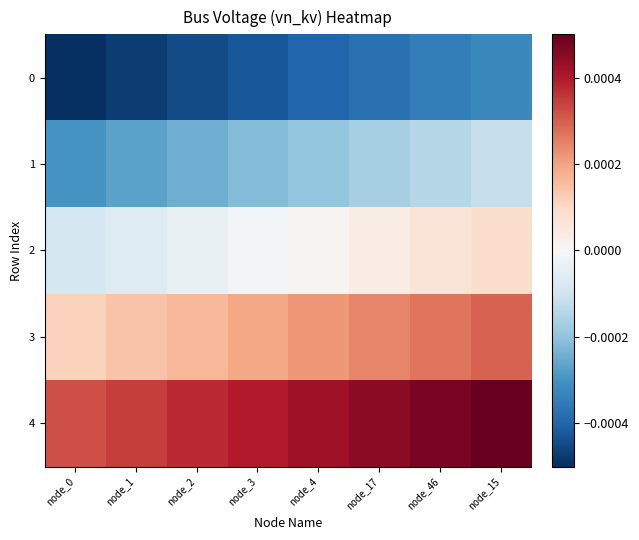

At node_46, list the series in order from largest to smallest.

4, 3, 2, 1, 0